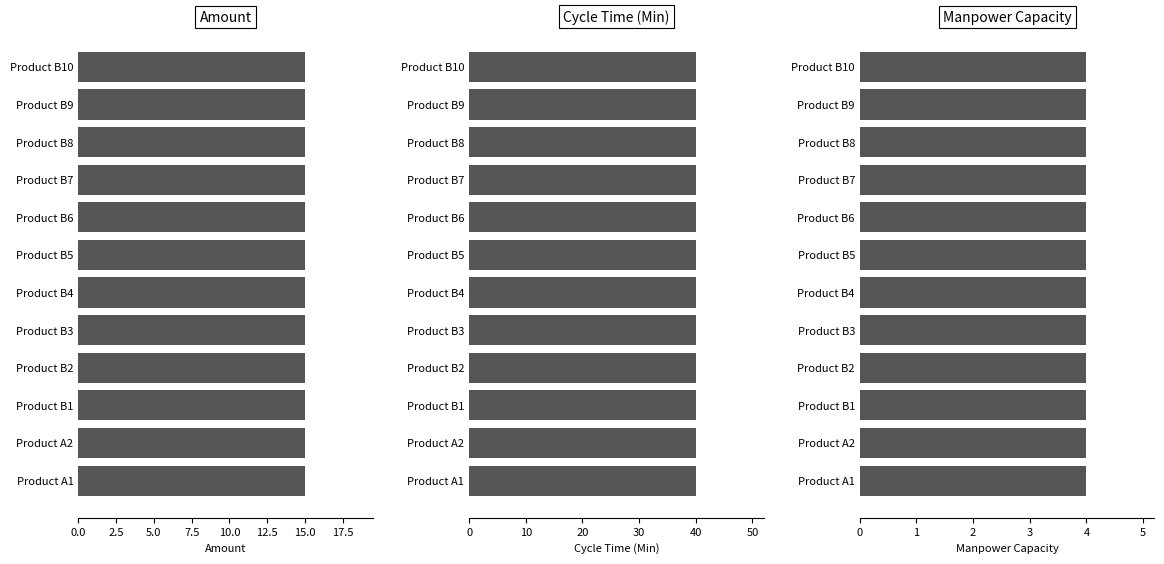

How many bars are there in each group?

3